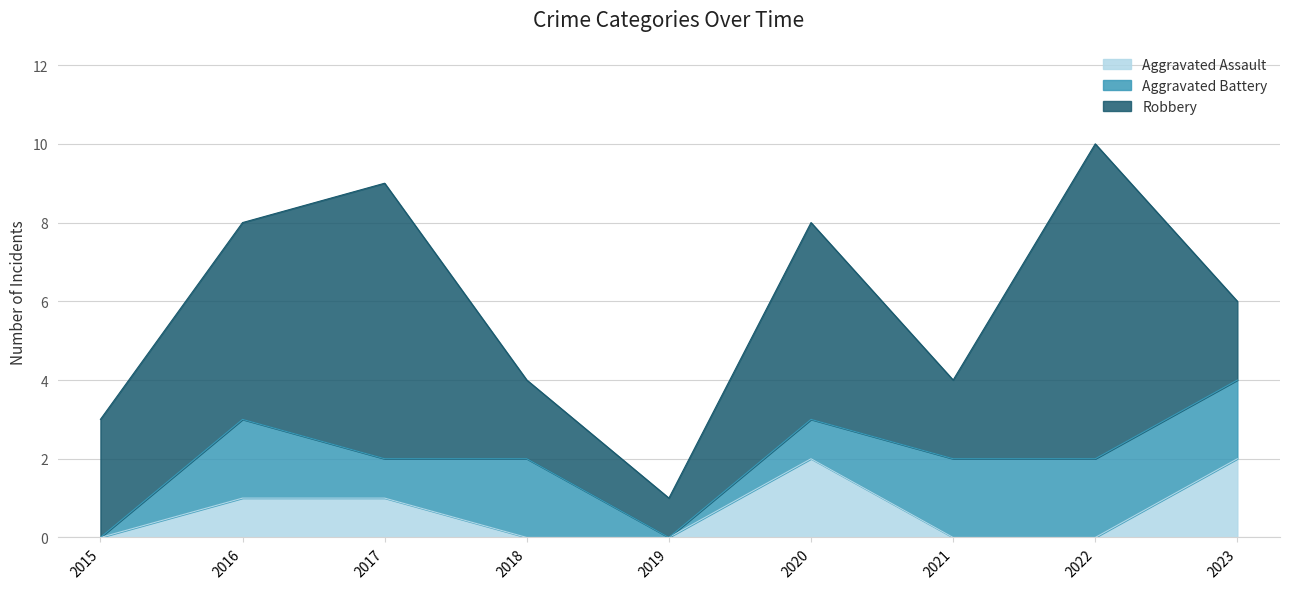

Is the value of Robbery at 2016 greater than the value of Aggravated Battery at 2022?

Yes